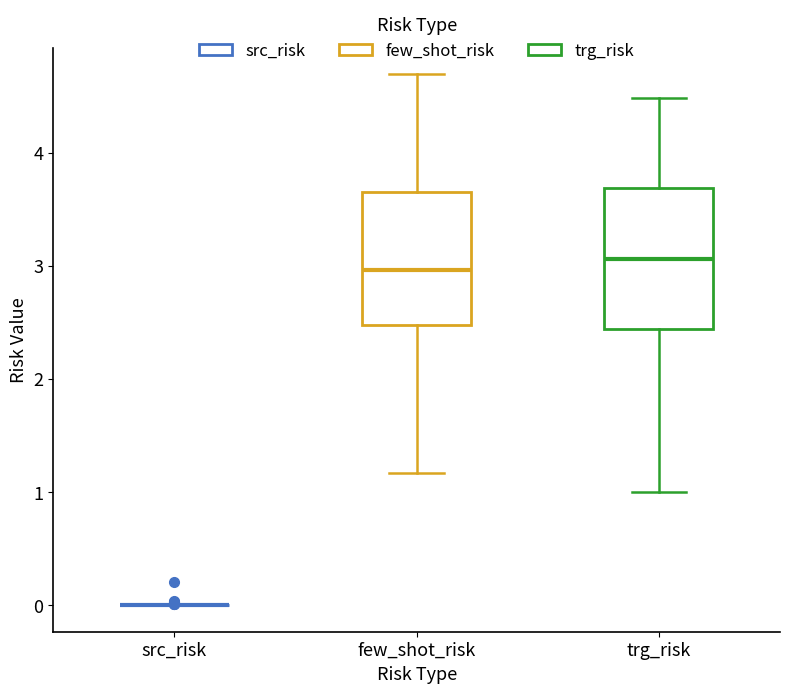

Reading left to right, read every box against the y-axis: the position of its median line, the range the box covers, and the ends of its whiskers. The values are not printed on the chart, so give them approximately, as read against the axis.

src_risk: box collapsed to a line at 0.0, whiskers 0.0 to 0.0
few_shot_risk: median 3.0, box 2.5 to 3.7, whiskers 1.2 to 4.7
trg_risk: median 3.1, box 2.4 to 3.7, whiskers 1.0 to 4.5